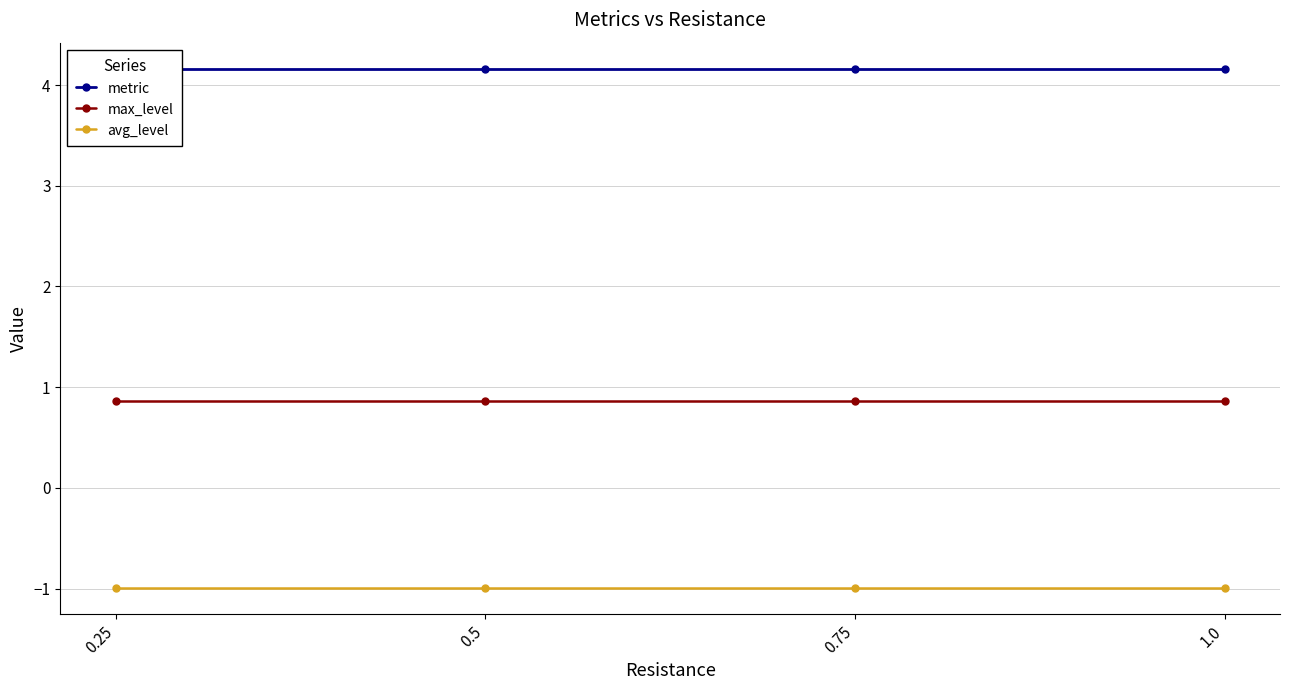

What is the maximum value shown in the chart?

4.2